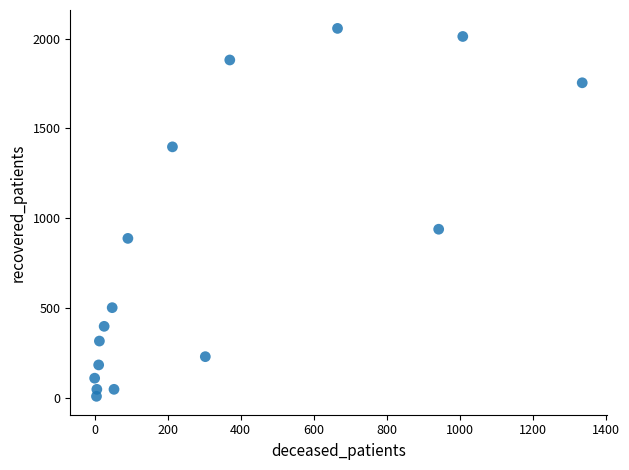

What Y value in the scatter plot is closest to 1032?

938